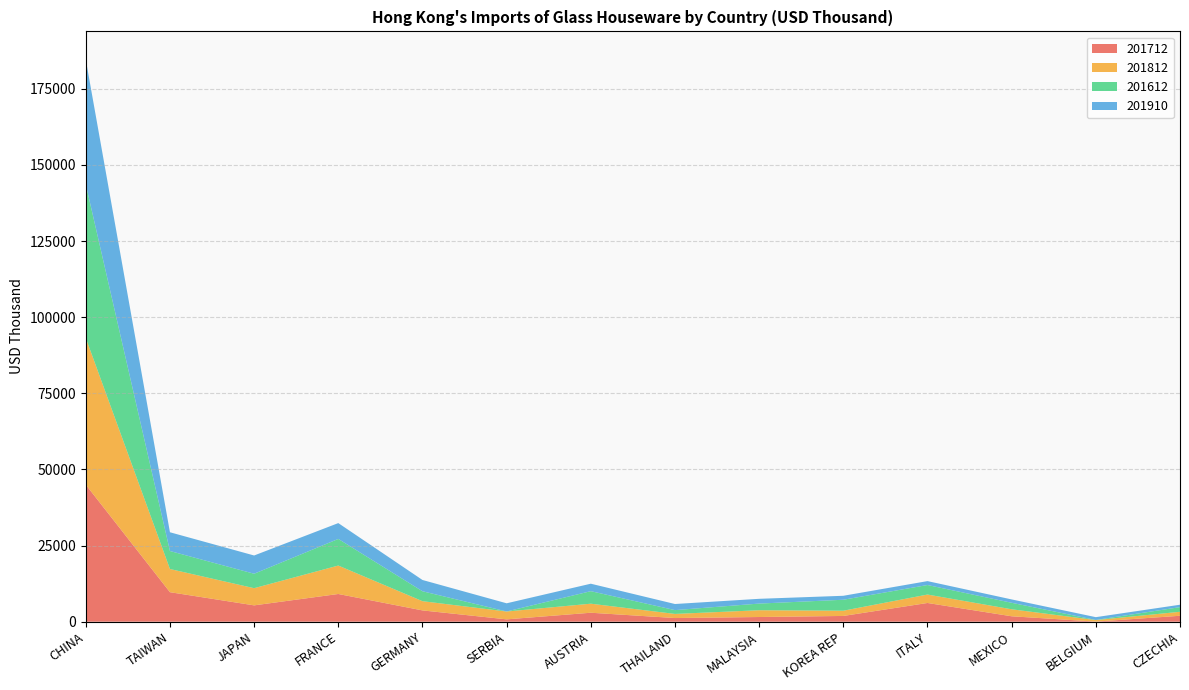

Reading left to right, what are all the values shown in this chart?

201712: 44985.1	9691.4	5364.9	9101.0	3709.8	770.1	2943.9	1204.3	1538.7	1890.4	6148.7	1779.0	33.1	1946.8
201812: 48176.0	7610.9	5639.9	9337.2	3029.4	2574.2	2969.7	1350.6	2227.8	1716.8	2766.7	2298.1	496.6	1312.2
201612: 50430.0	5908.3	4740.5	8739.2	3257.5	18.5	4109.5	1248.7	2183.6	3598.5	3128.5	2135.2	43.1	1520.7
201910: 41004.1	6158.4	5996.0	5200.3	3706.0	2679.9	2453.3	2005.4	1565.0	1303.8	1285.8	1103.5	918.2	796.0